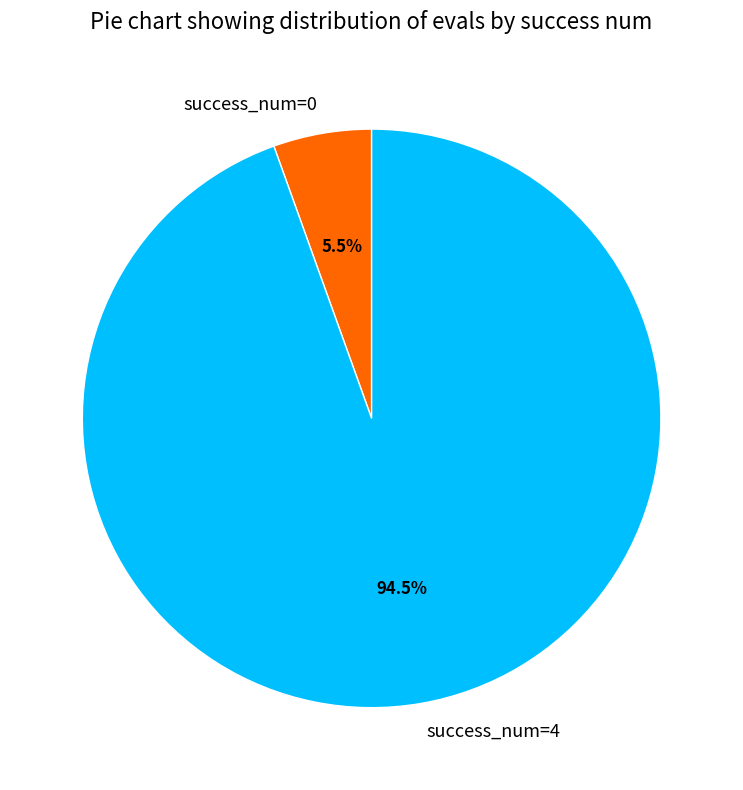

Count the number of slices in the pie.

2